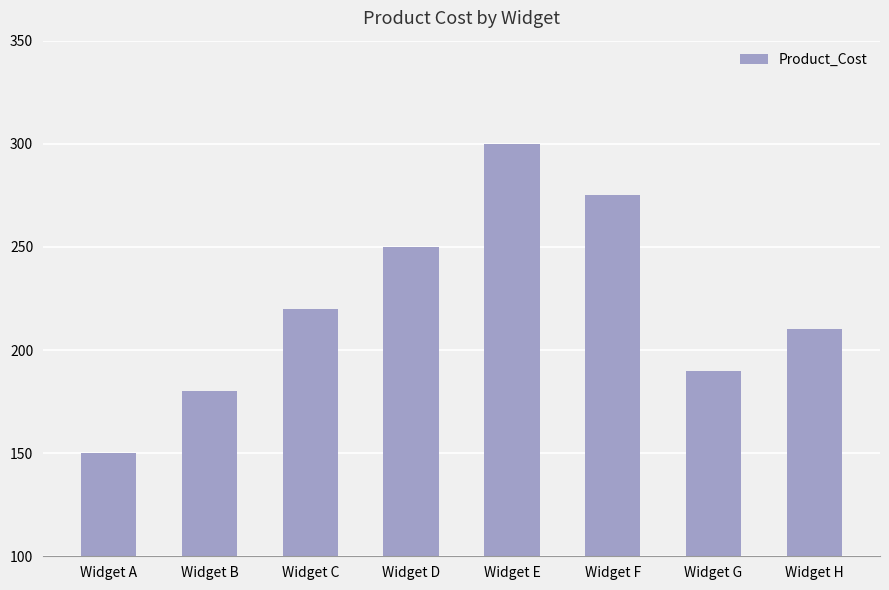

Which has a higher value, Widget C or Widget G?

Widget C